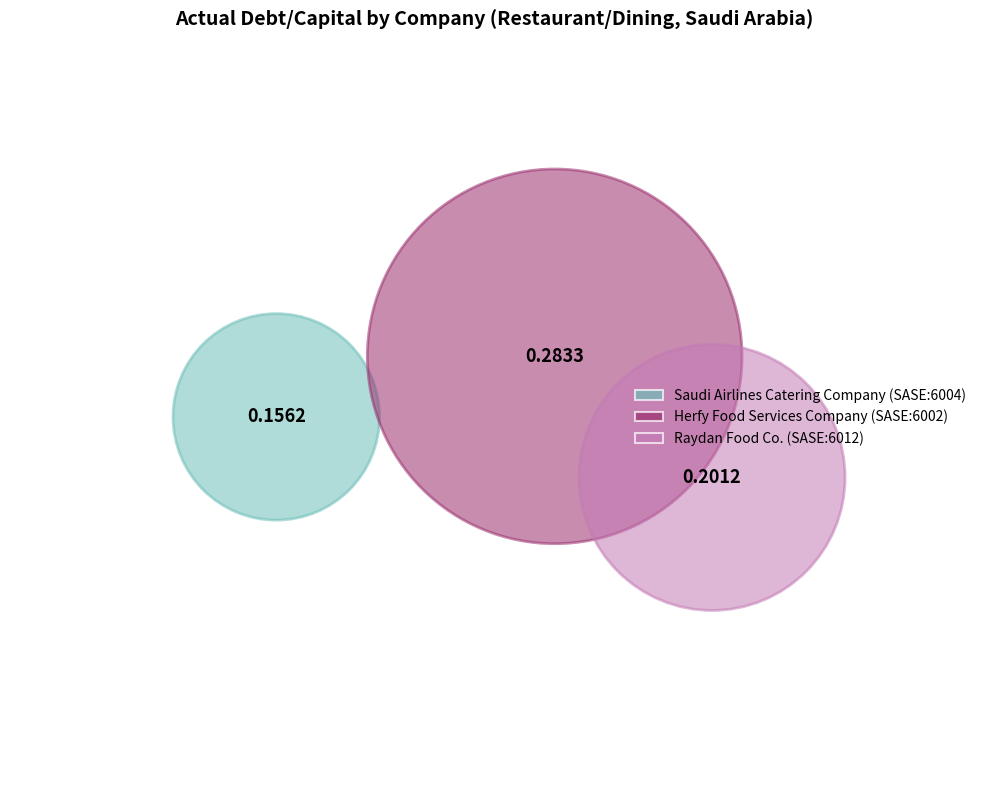

Count the number of slices in the pie.

3